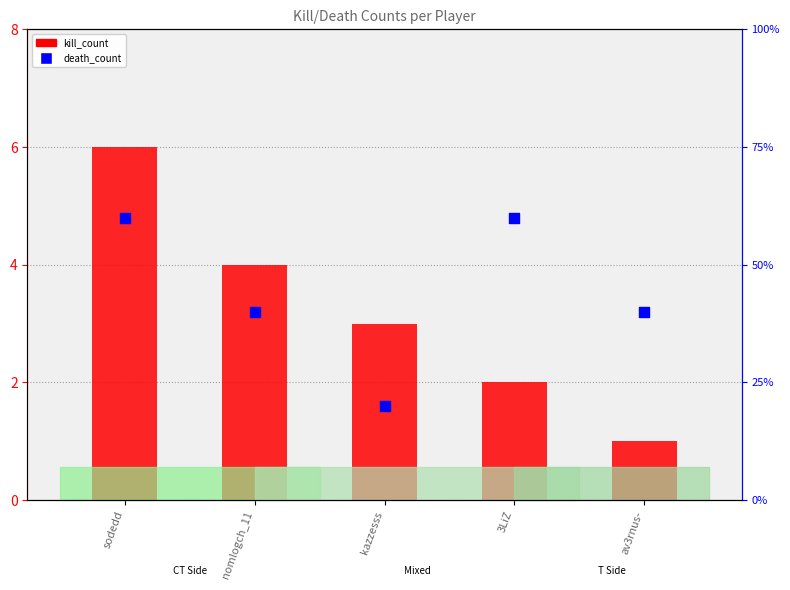

What are all the series names shown in the legend?

kill_count, death_count